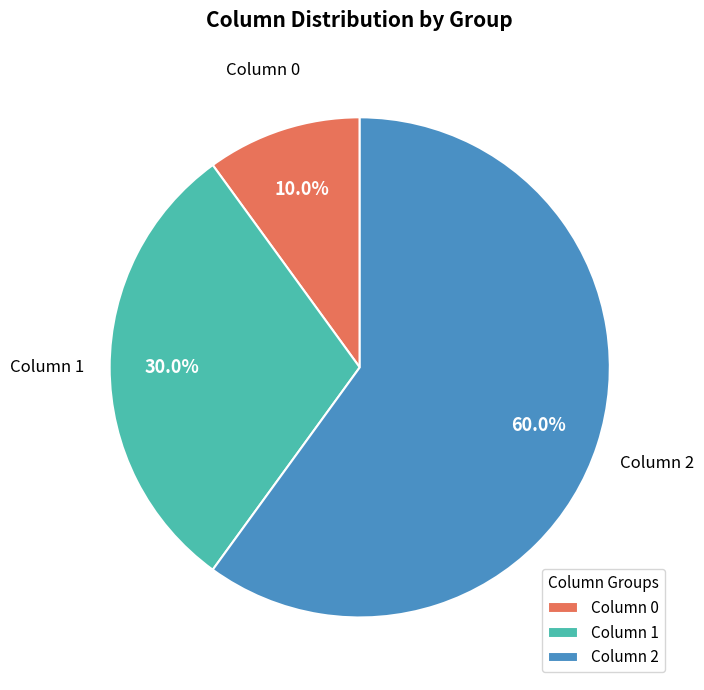

Rank the categories by value from highest to lowest.

Column 2, Column 1, Column 0